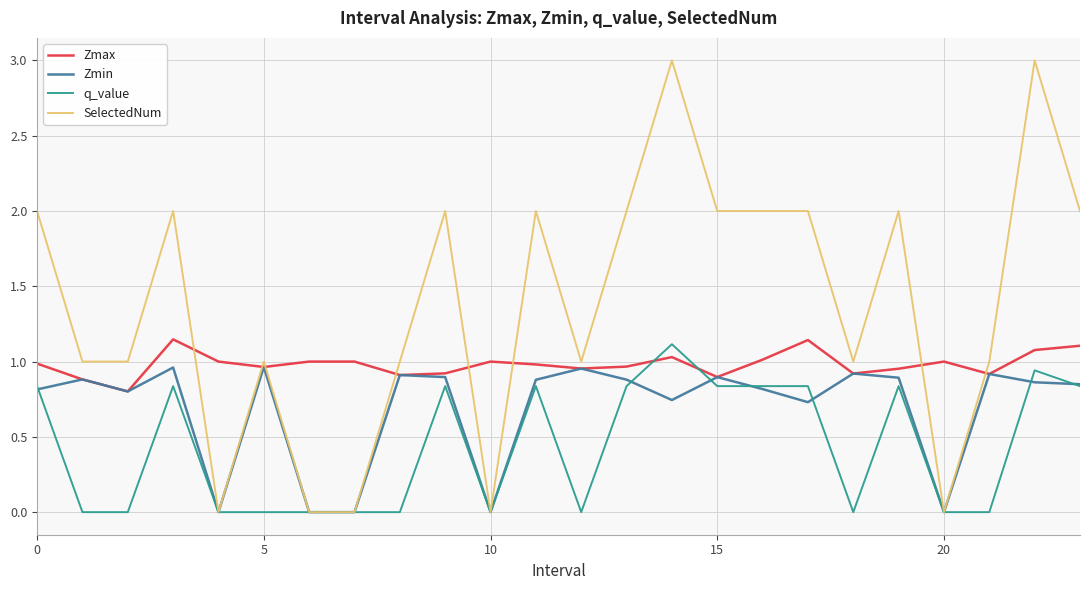

True or false: SelectedNum and Zmax cross at least once.

True